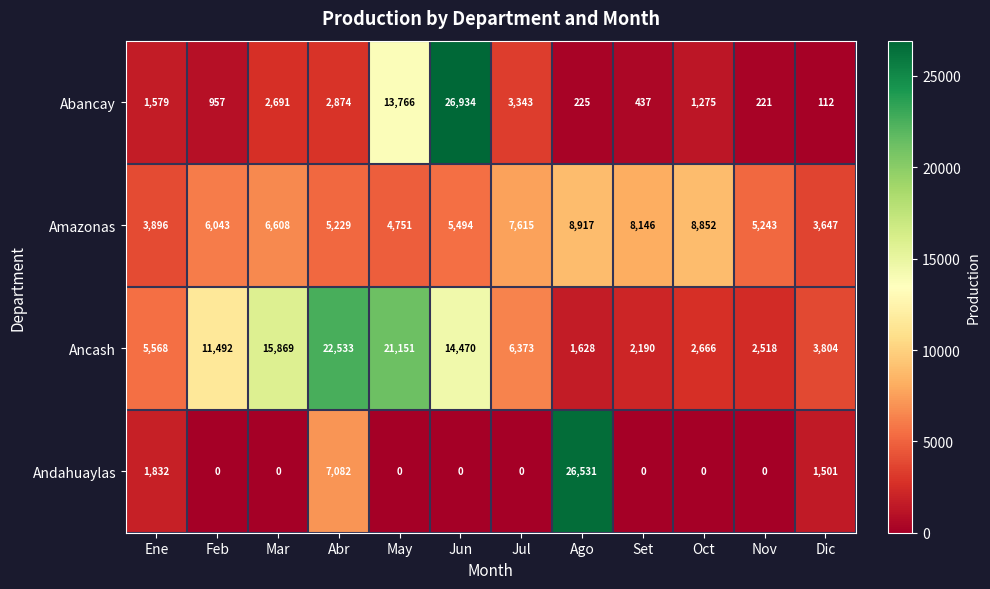

Which series has the largest total across all categories?

Ancash